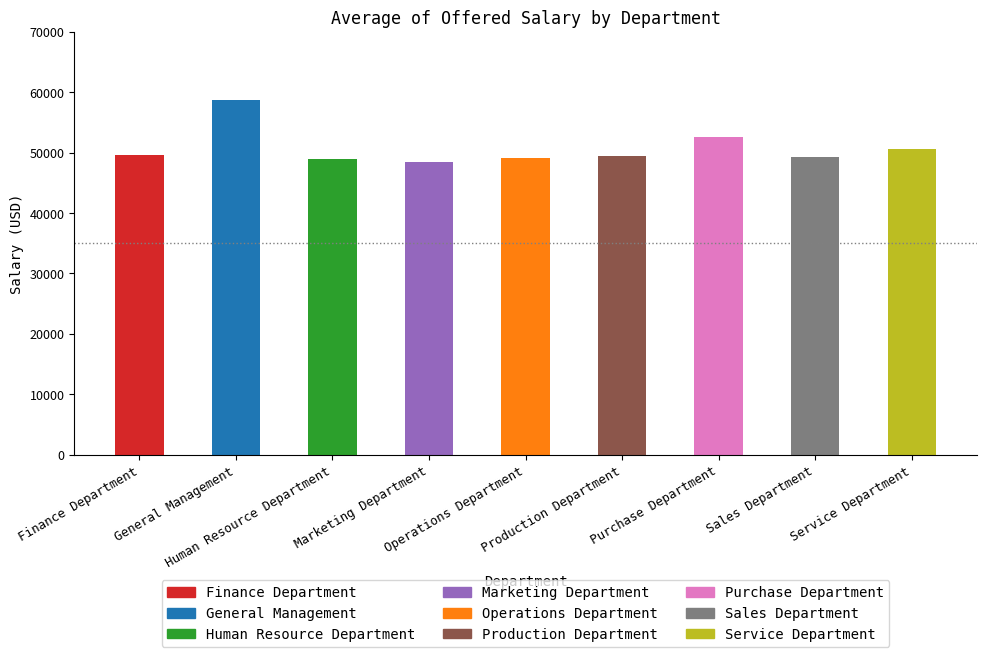

What position from the right is Operations Department?

5